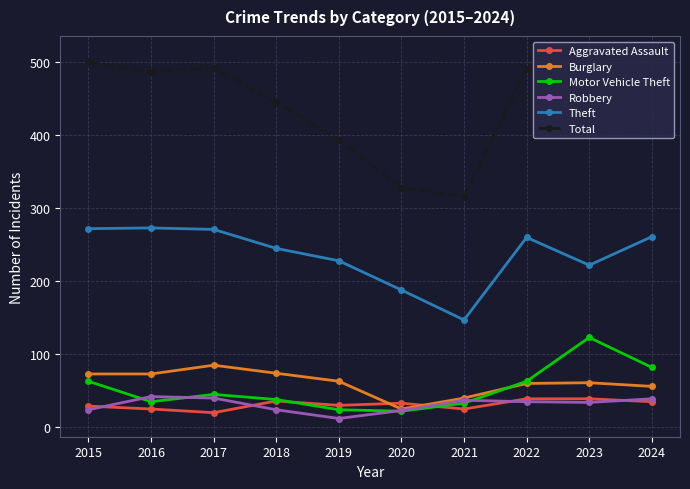

Count the number of data series in this chart.

6